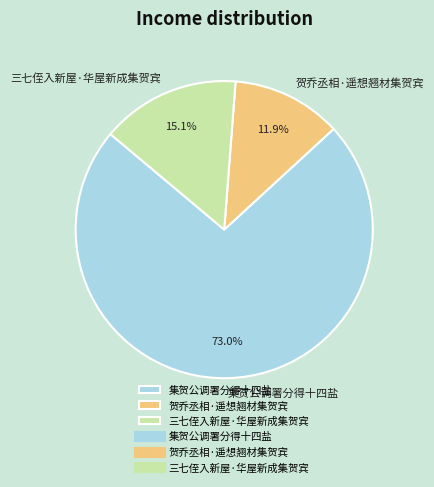

Count the number of slices in the pie.

3